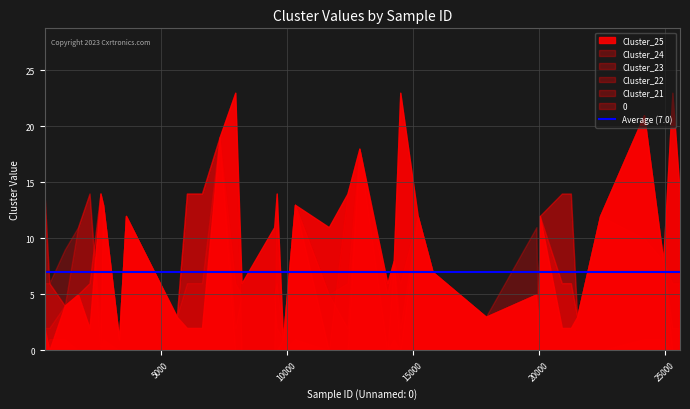

What is the difference between the maximum and minimum values in the Cluster_22 series?

21